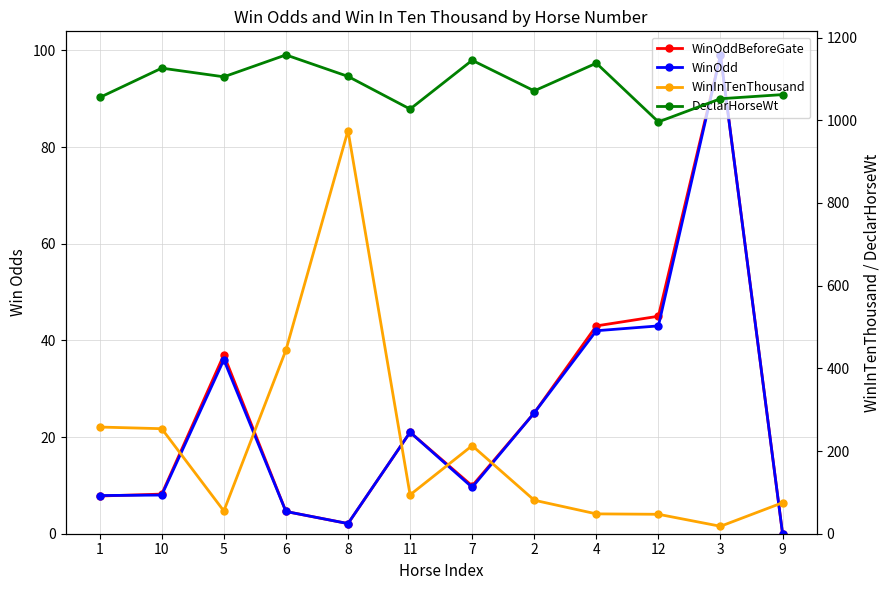

How many interior local valleys does the WinOdd series have?

2